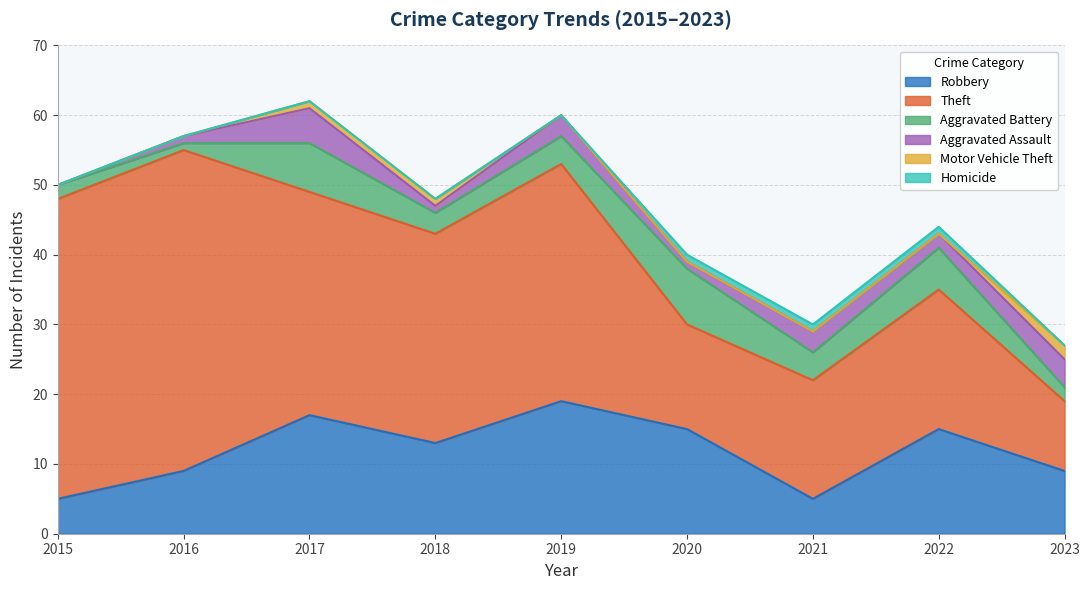

What is the difference between the maximum and minimum values in the Aggravated Assault series?

5